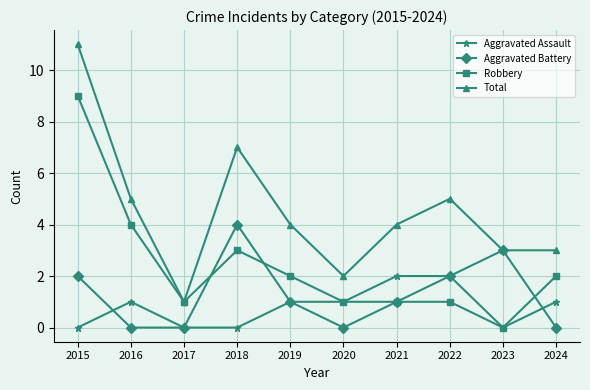

How many categories are shown in the chart?

10